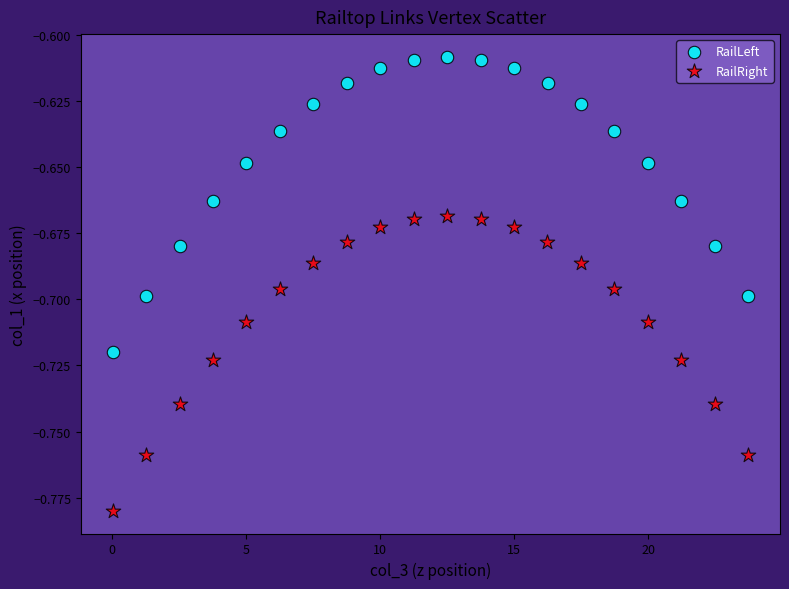

Which series contains the lowest Y value?

RailRight